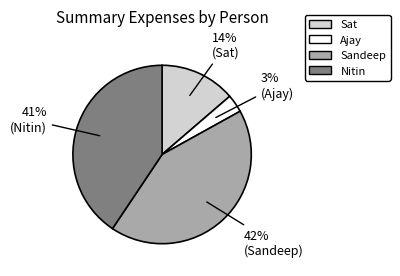

To the nearest percent, what is the average slice percentage?

25%